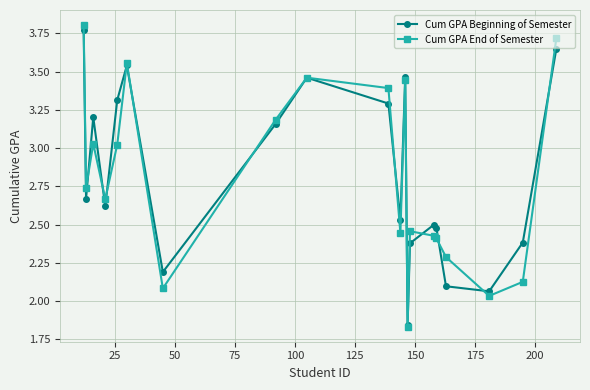

At how many categories does at least one series exceed 2?

19